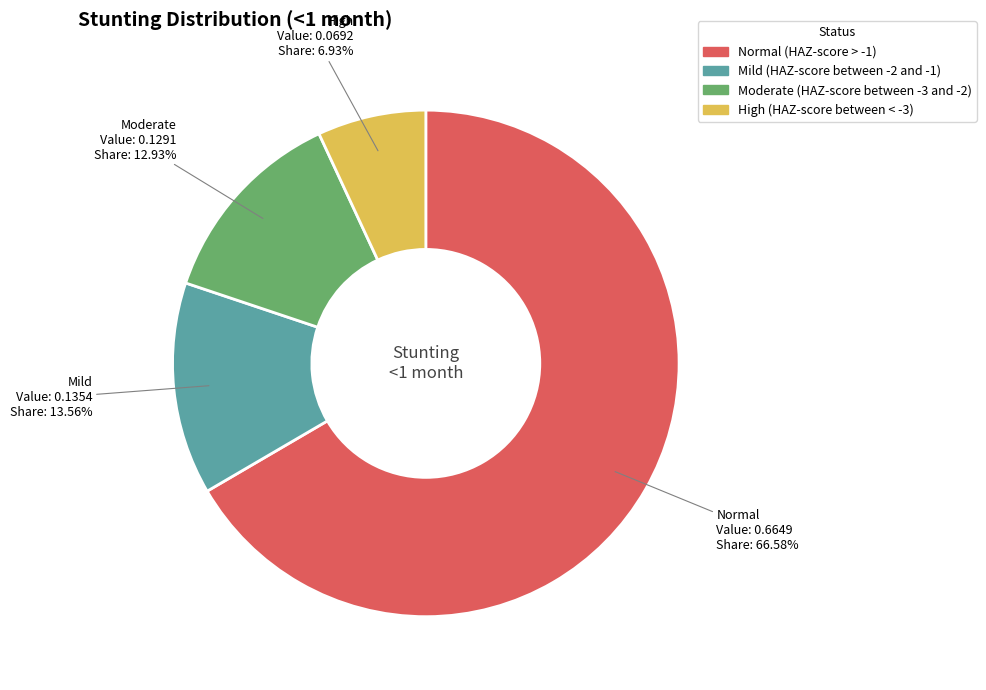

Which has a higher value, Mild (HAZ-score between -2 and -1) or Moderate (HAZ-score between -3 and -2)?

Mild (HAZ-score between -2 and -1)